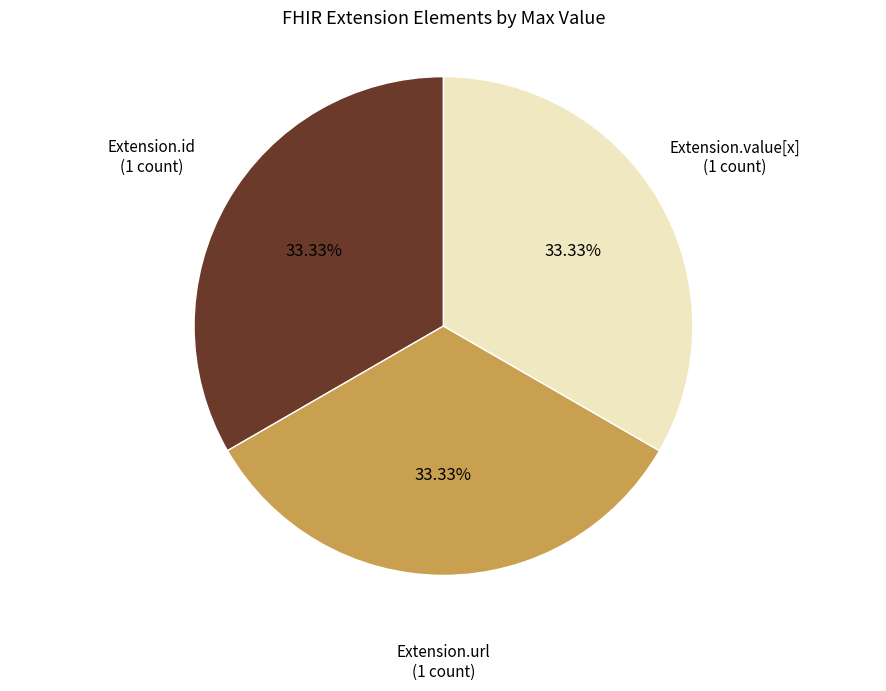

How many slices are in this pie chart?

3